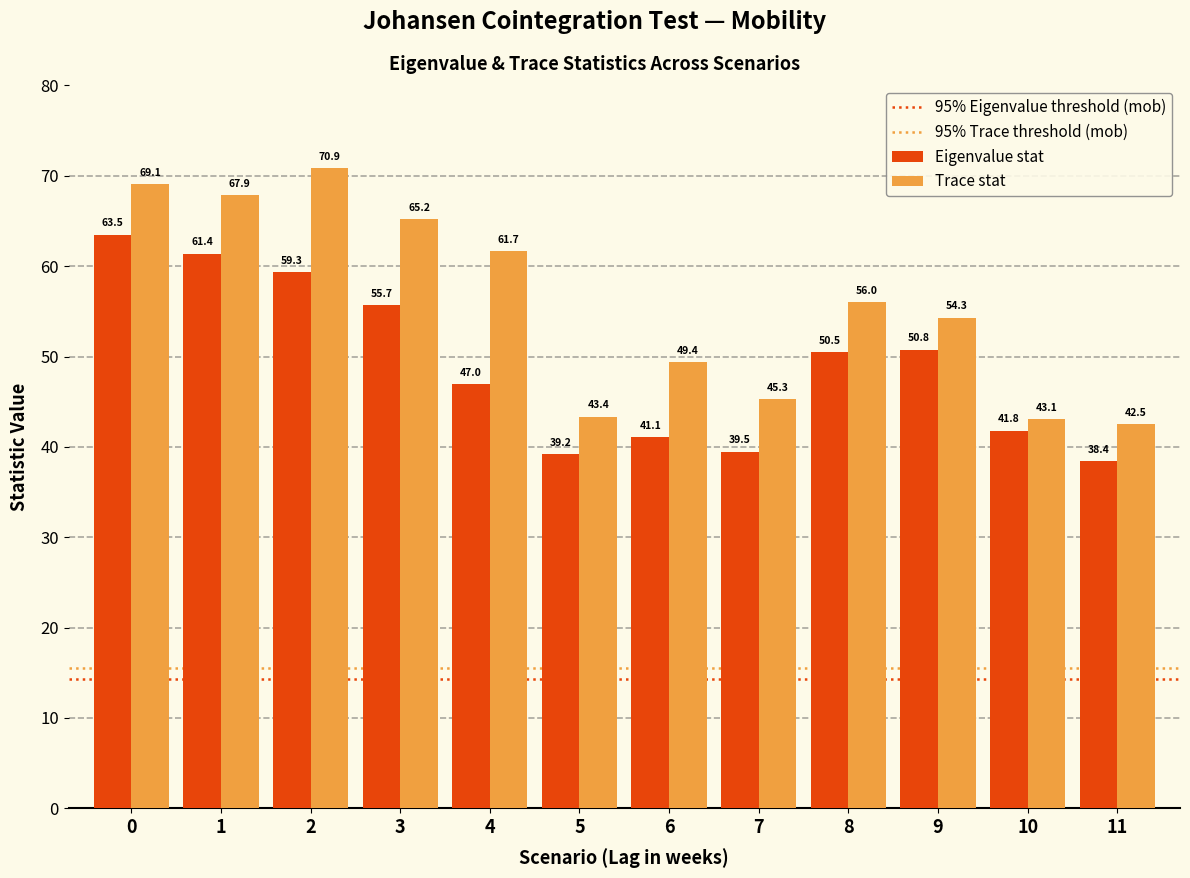

Reading left to right, extract all data points from this chart.

Eigenvalue stat: 0=63.5	1=61.4	2=59.3	3=55.7	4=47.0	5=39.2	6=41.1	7=39.5	8=50.5	9=50.8	10=41.8	11=38.4
Trace stat: 0=69.1	1=67.9	2=70.9	3=65.2	4=61.7	5=43.4	6=49.4	7=45.3	8=56.0	9=54.3	10=43.1	11=42.5